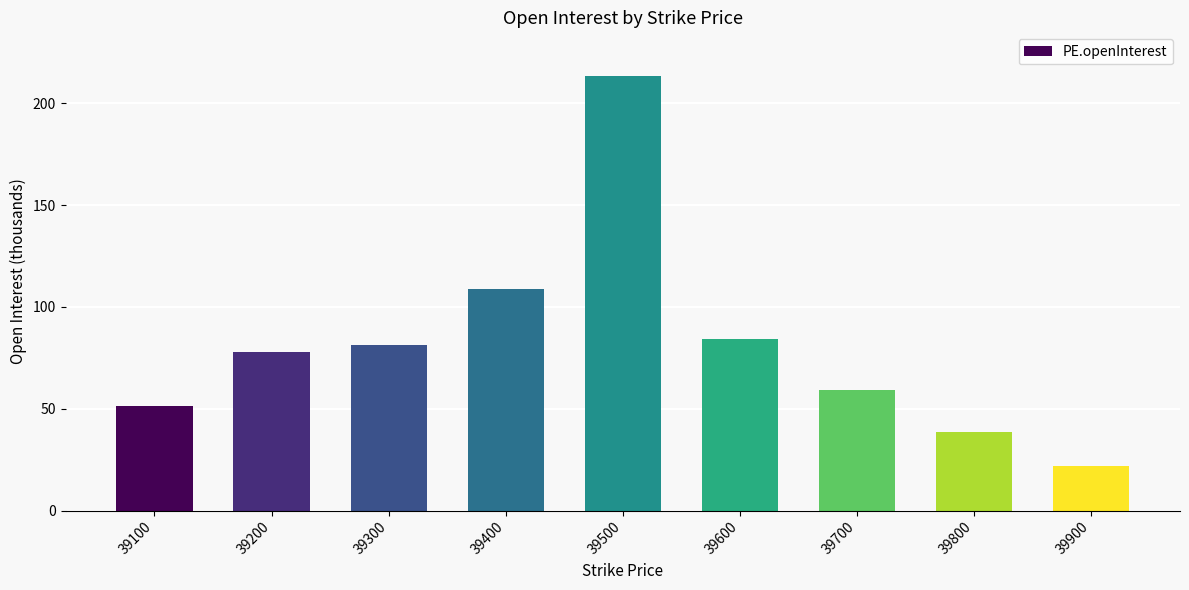

Reading right to left, transcribe all the data shown in this chart.

39900=21.8	39800=38.6	39700=59.1	39600=84.3	39500=213.5	39400=108.8	39300=81.5	39200=78.0	39100=51.1